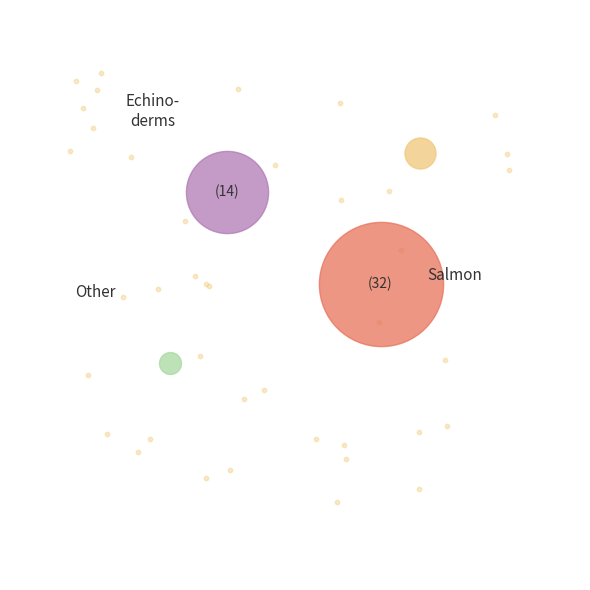

Is it true that 0 is 18% of the pie?

True